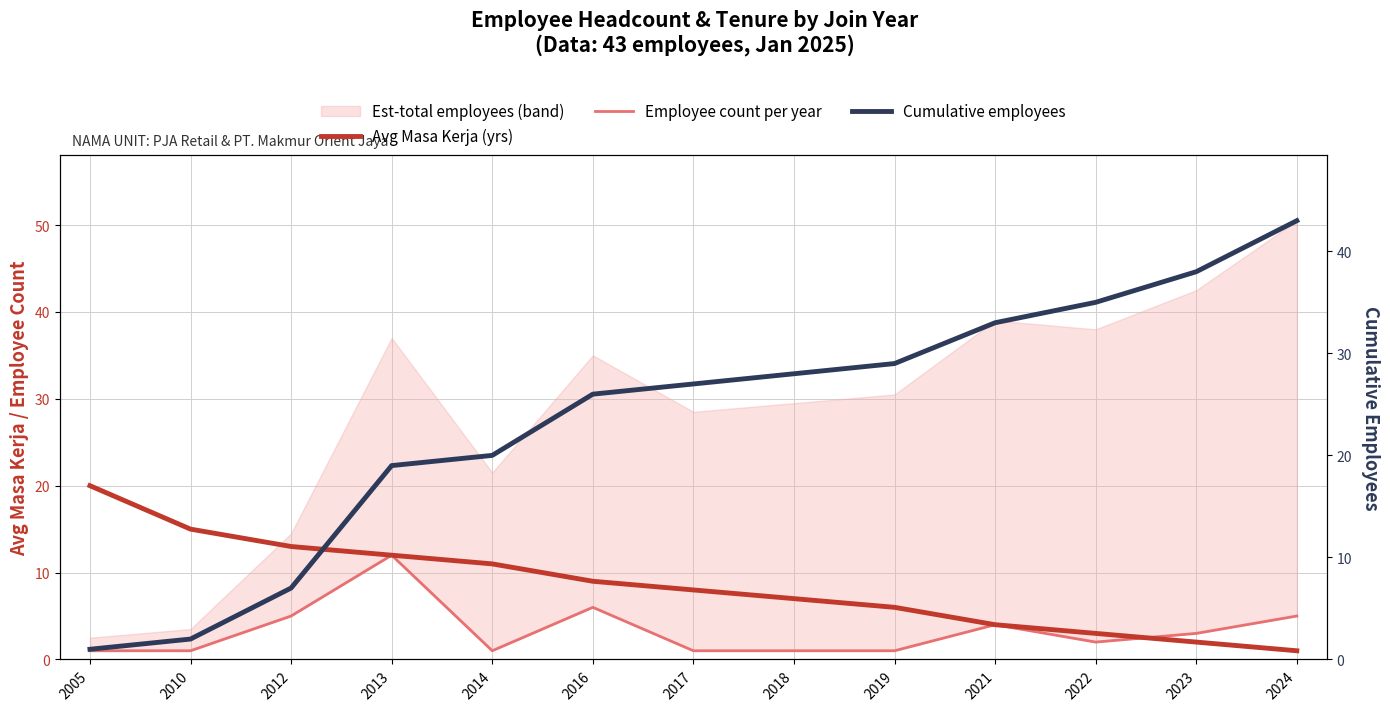

What is the spread (max minus min) of values at 2024?

42